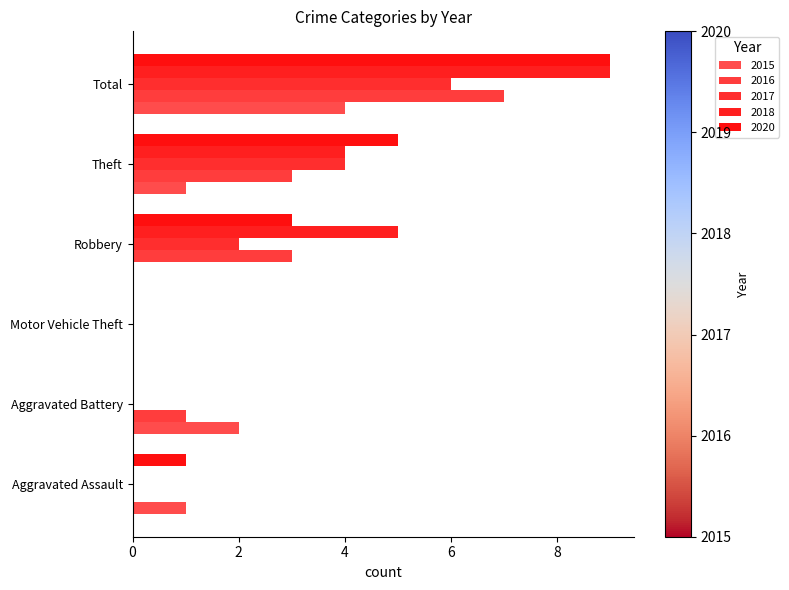

What is the total value across all series at Aggravated Assault?

2